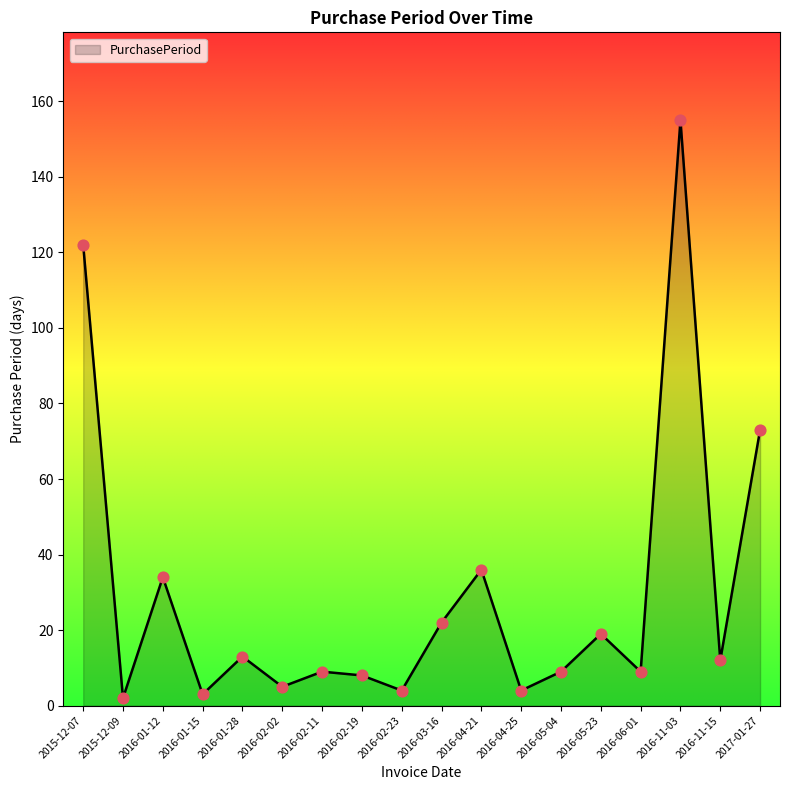

What is the change in value from 2015-12-09 to 2016-11-03?

+153